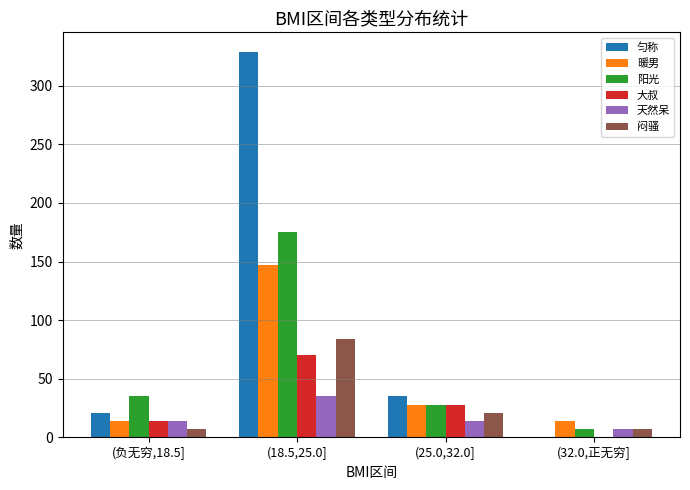

At which category is the sum across all series the highest?

(18.5,25.0]